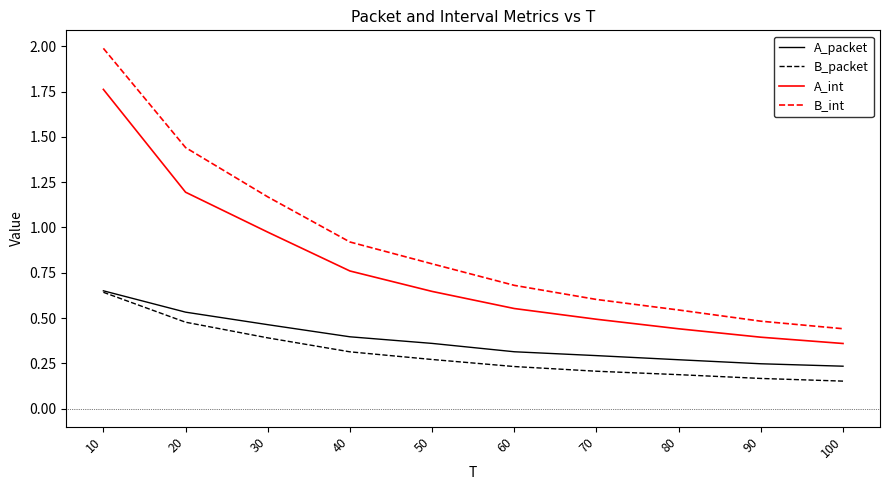

What is the greatest value displayed?

2.0